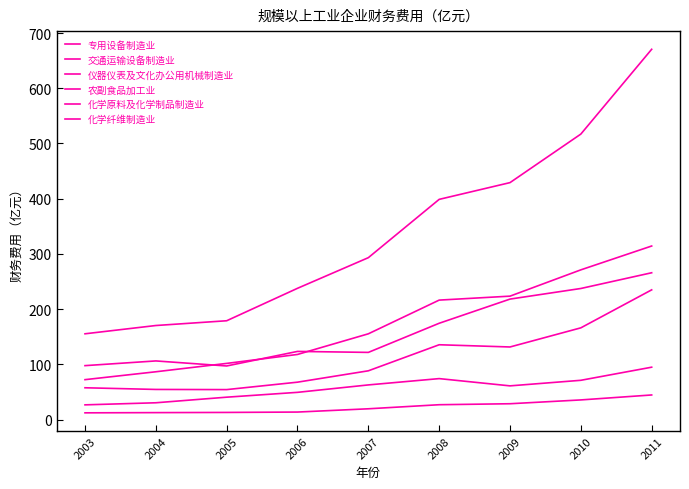

Which series has the largest total across all categories?

化学原料及化学制品制造业